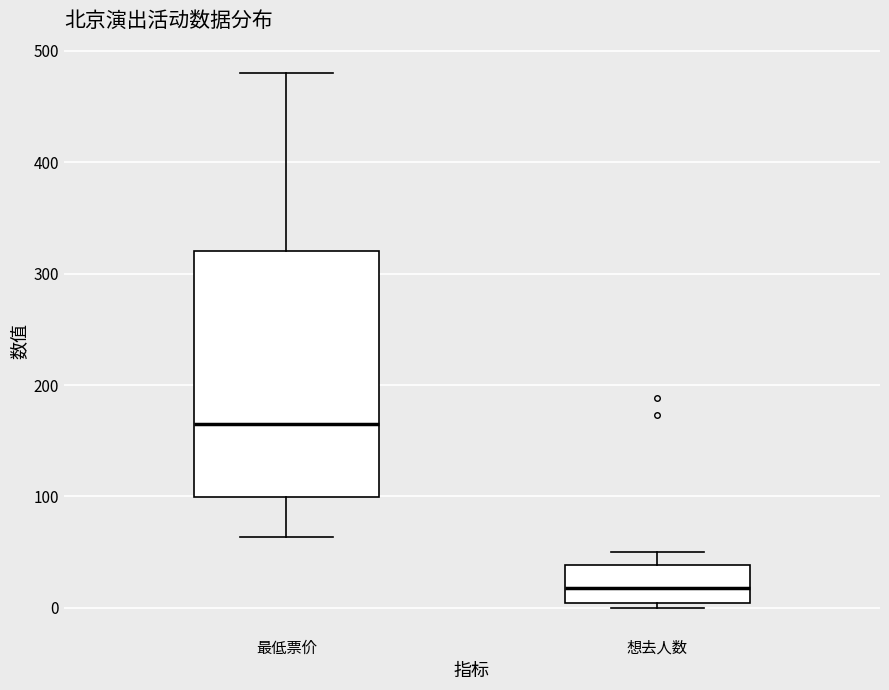

Where does the median line of the box for 想去人数 sit on the y-axis? The values are not printed on the chart, so give them approximately, as read against the axis.

20